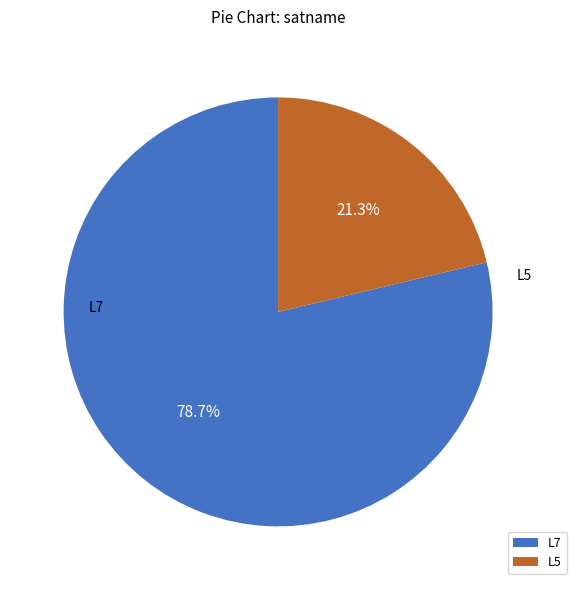

What is the smallest slice in the pie chart?

L5